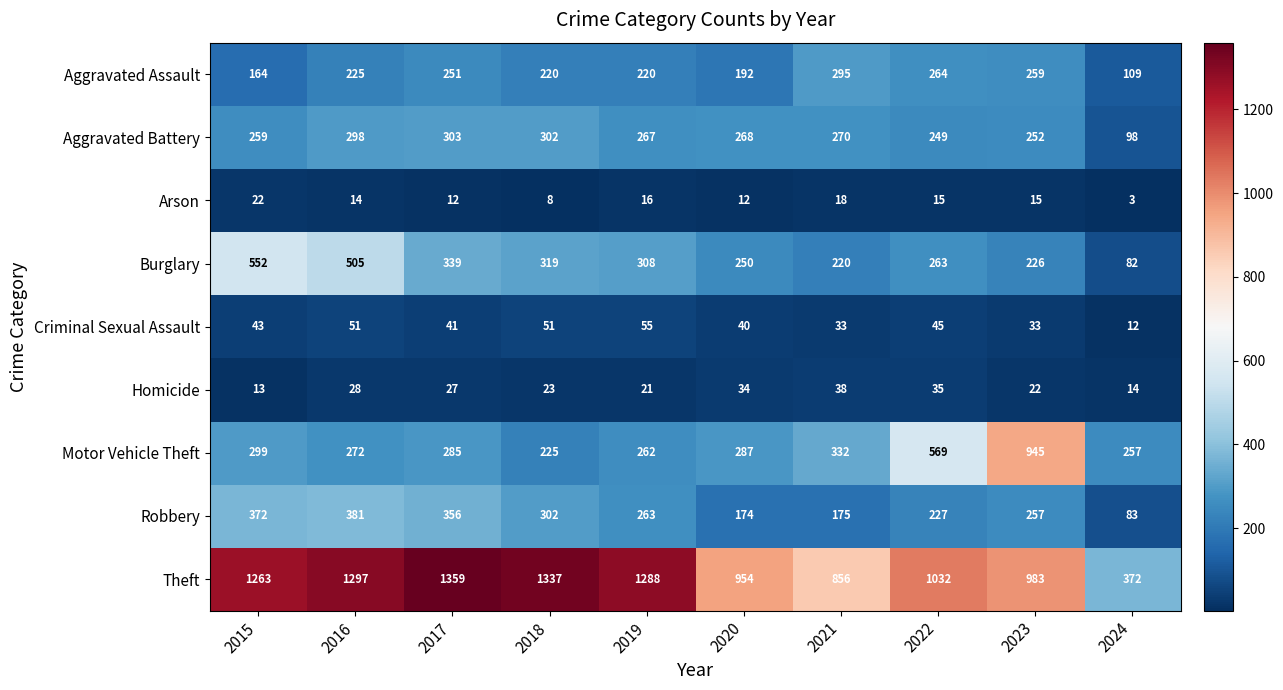

What is the sum of all Aggravated Battery values?

2566